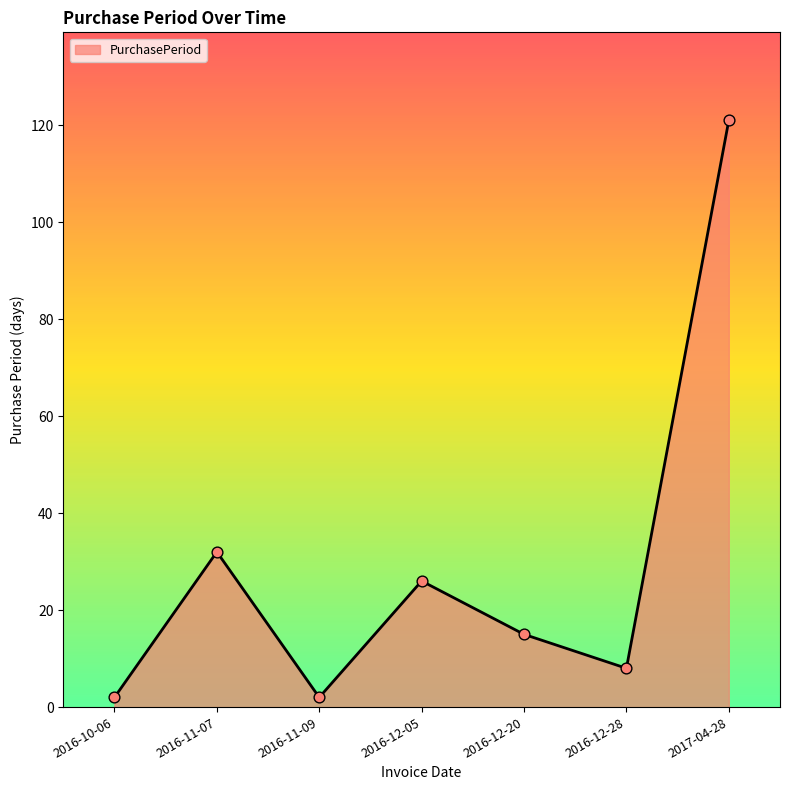

Which has a higher value, 2016-12-20 or 2017-04-28?

2017-04-28